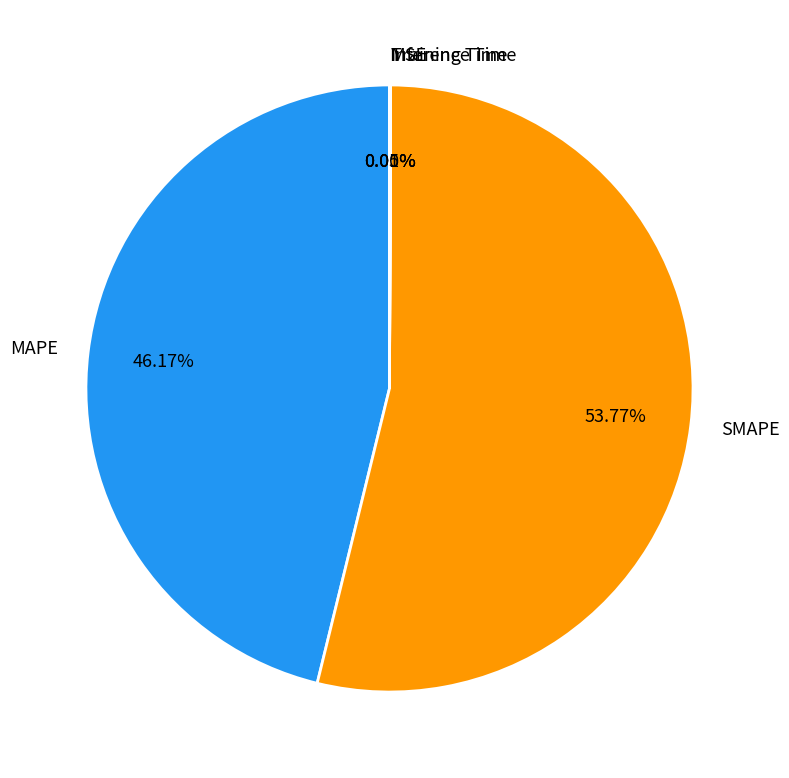

Which slice represents more than half of the pie?

SMAPE